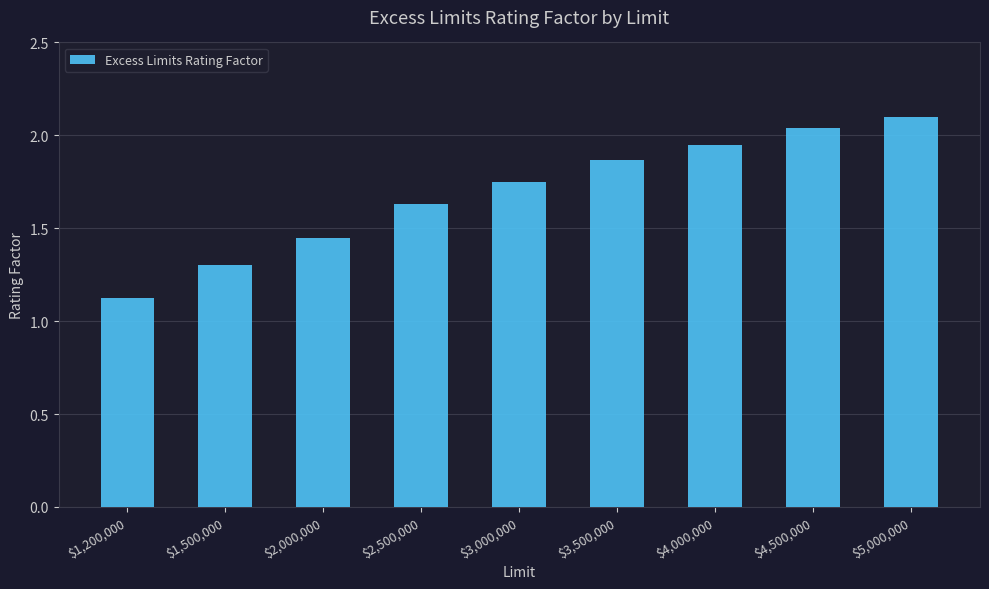

What is the smallest value displayed?

1.1